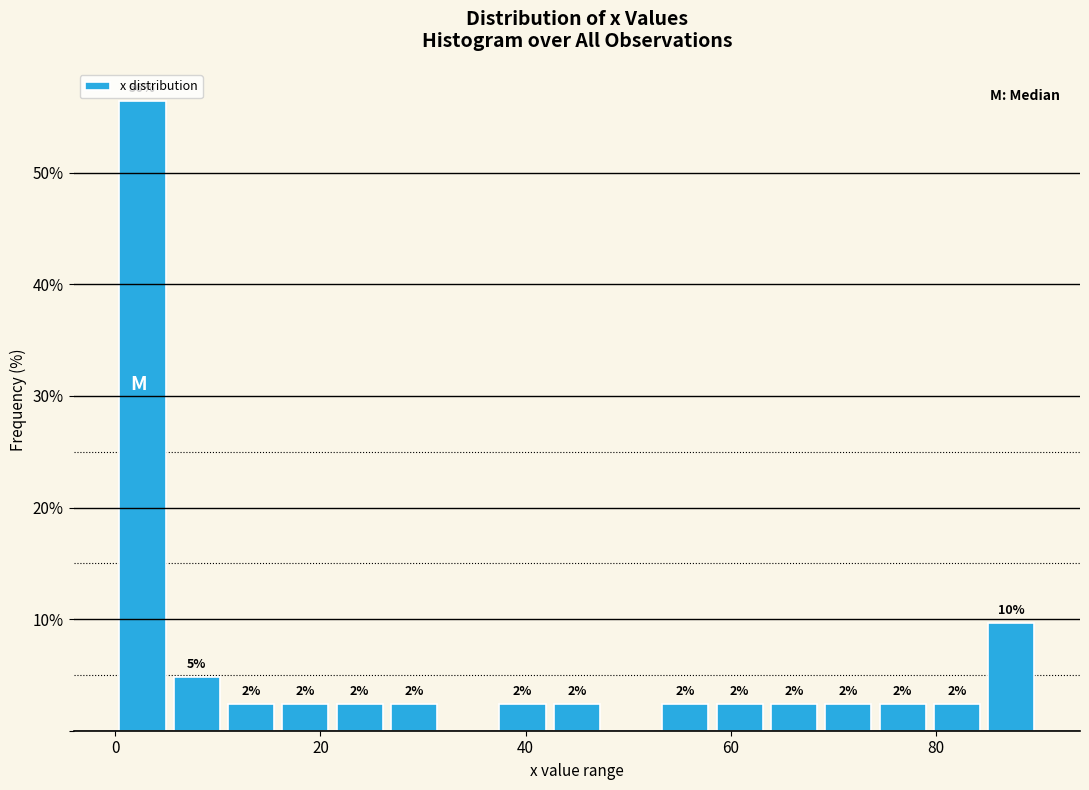

Around what value on the x-axis is the tallest bar? Give the approximate position of its centre, as read against the axis.

2